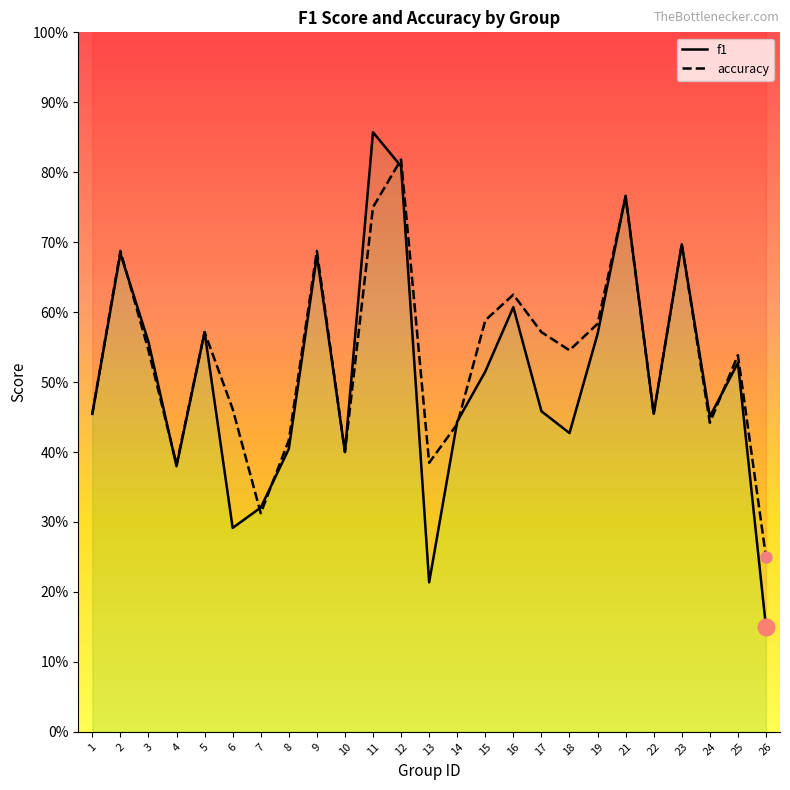

Does the chart display data point markers on the line(s)?

No